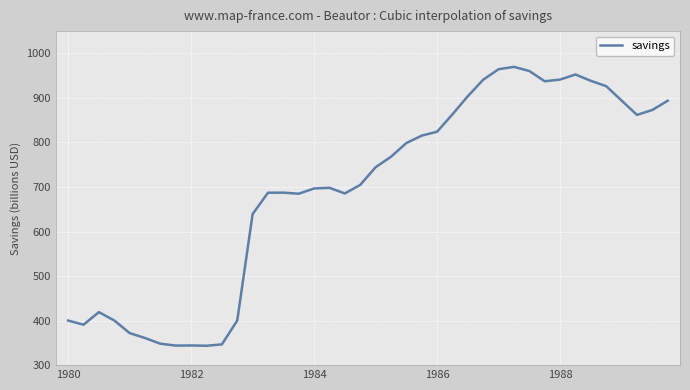

What is the sum of all values?

27724.6